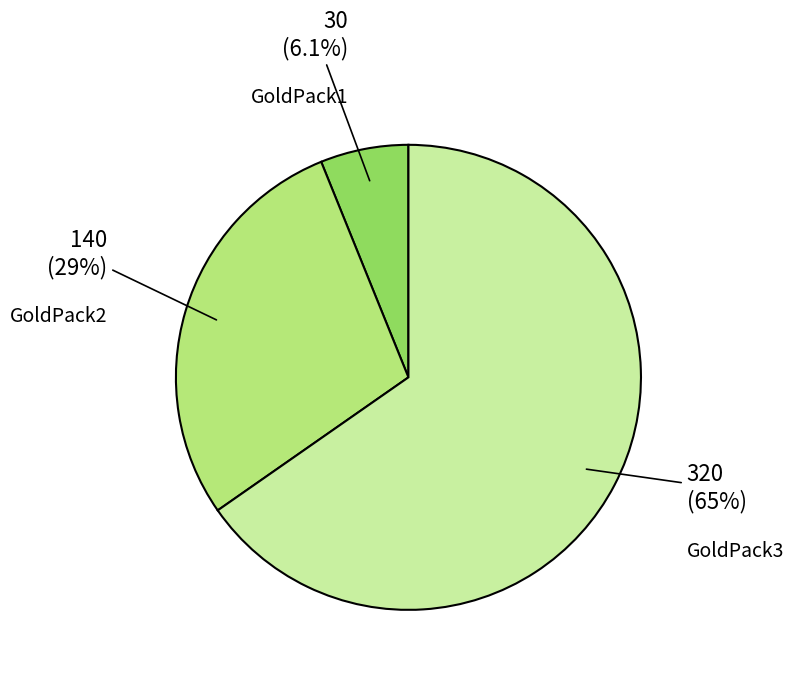

Which category has the biggest portion of the pie?

GoldPack3